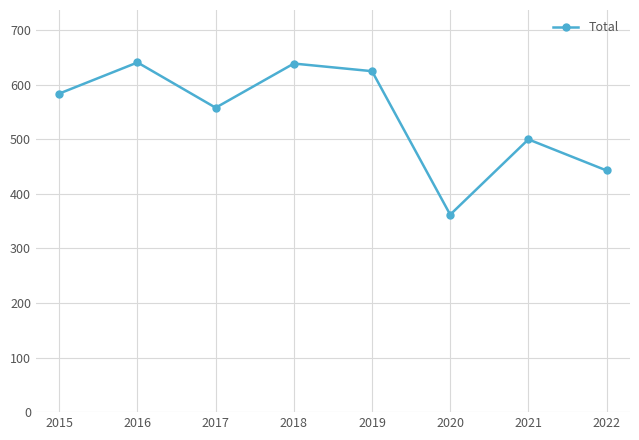

At which label is the value closest to 501?

2021